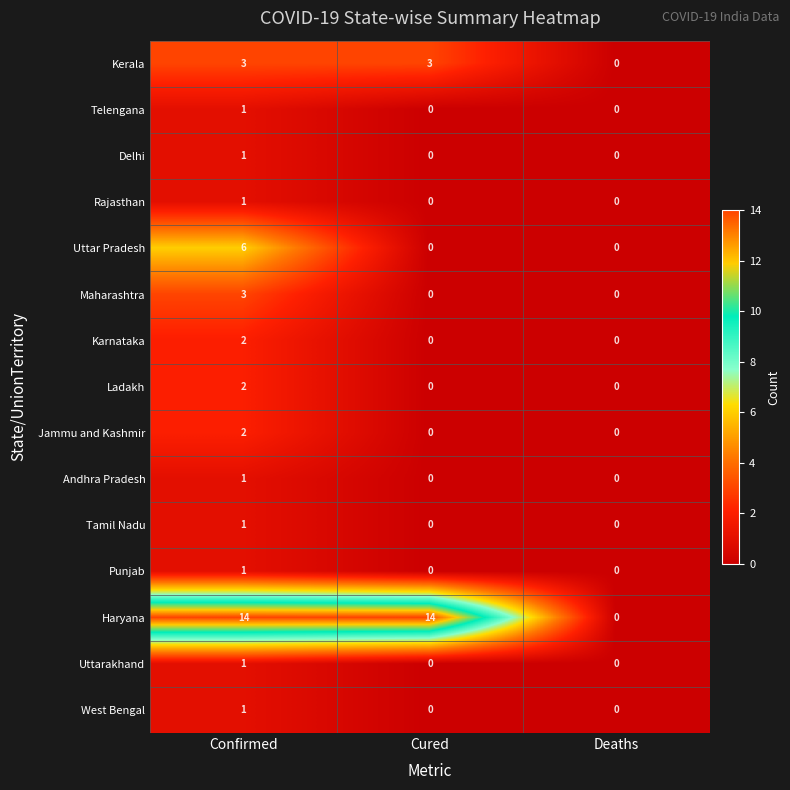

What is the spread (max minus min) of values at Confirmed?

13